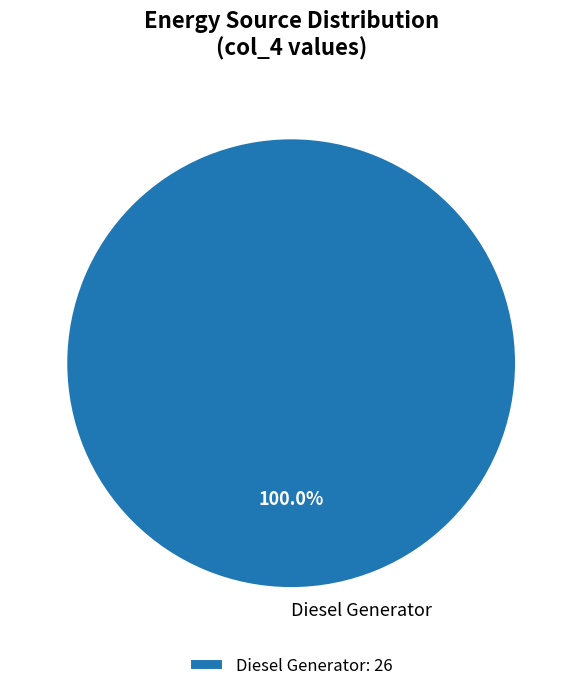

Is it true that Diesel Generator is 100% of the pie?

True